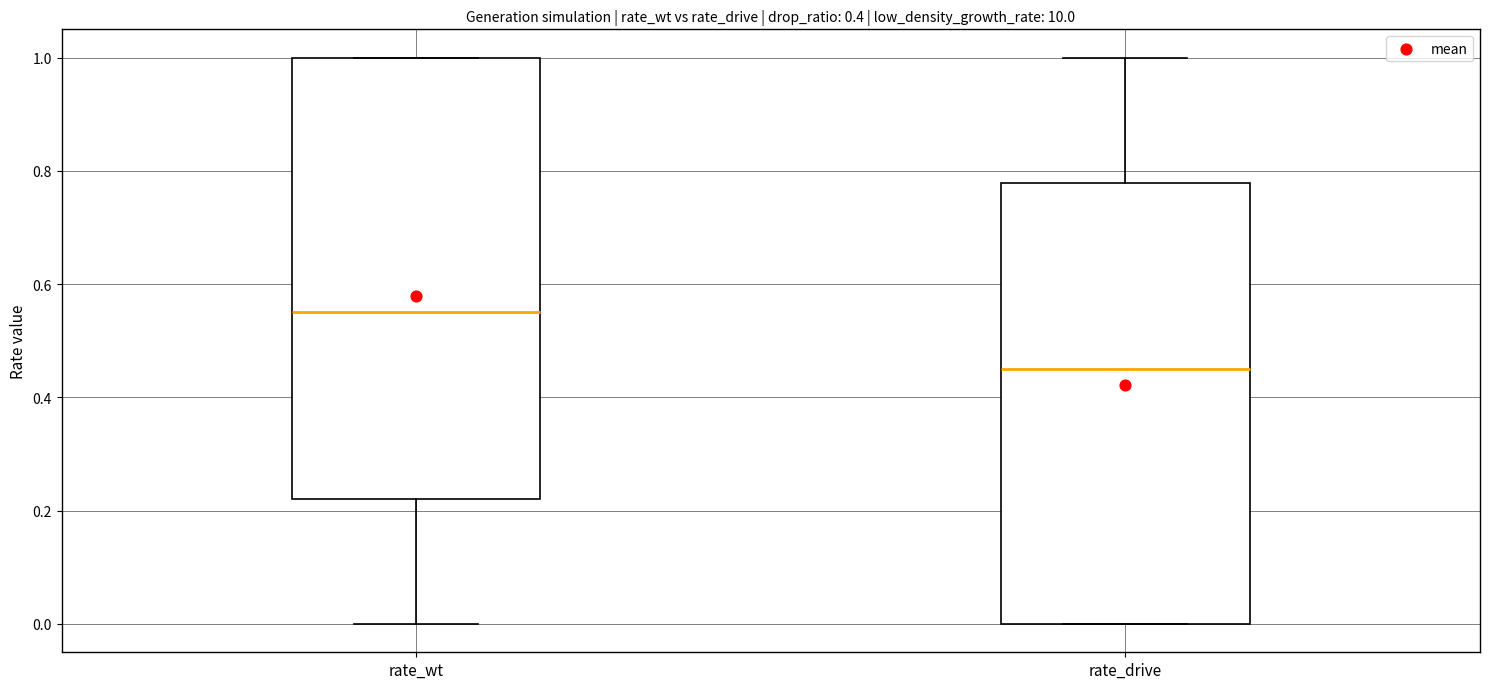

Reading left to right, read every box against the y-axis: the position of its median line, the range the box covers, and the ends of its whiskers. The values are not printed on the chart, so give them approximately, as read against the axis.

rate_wt: median 0.56, box 0.22 to 1.00, whiskers 0.00 to 1.00
rate_drive: median 0.44, box 0.00 to 0.78, whiskers 0.00 to 1.00